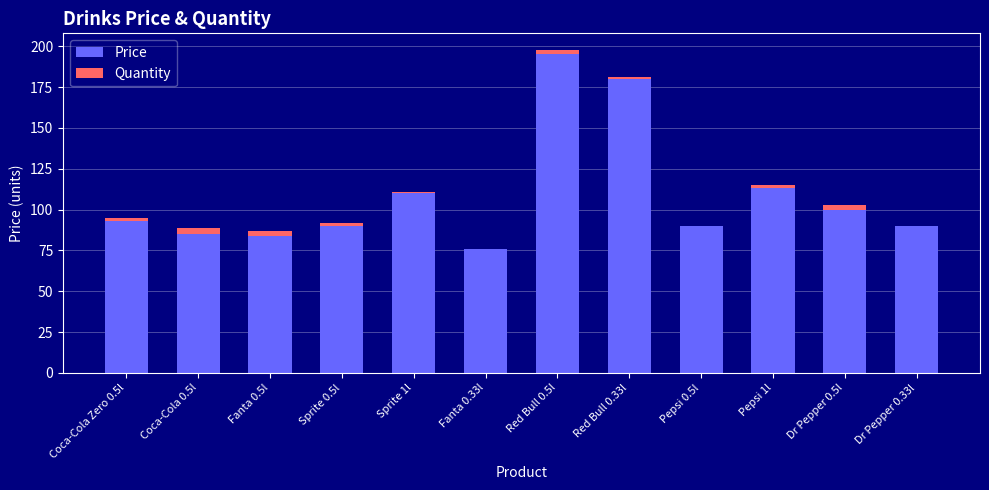

What is the sum of all Price values?

1306